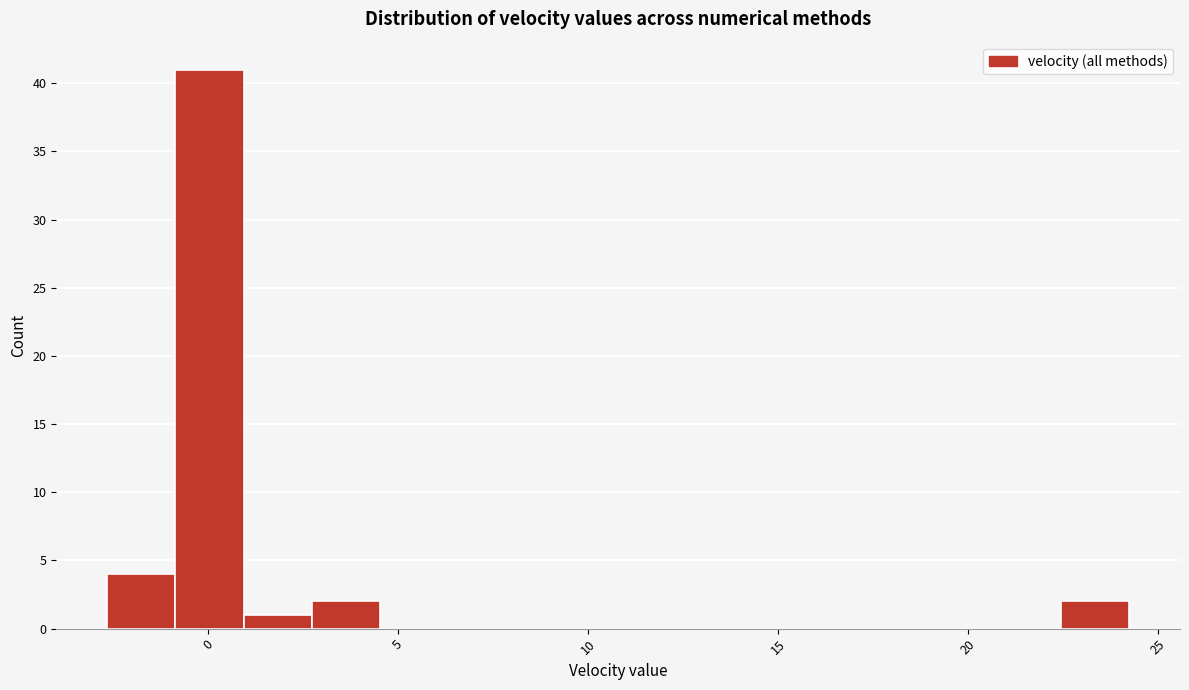

Read against the x-axis, roughly where is the centre of the tallest bar?

0.0